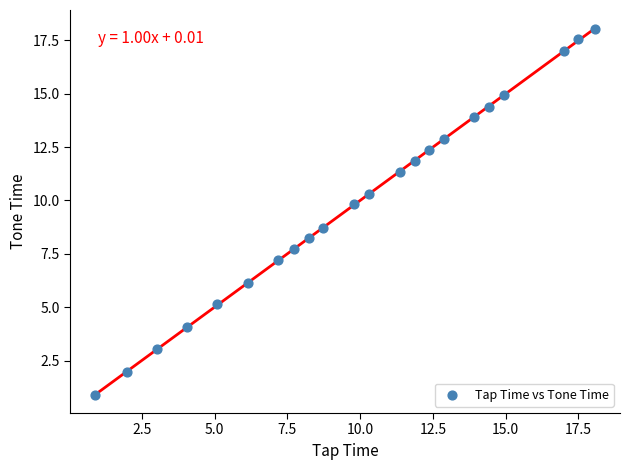

What Y value in the scatter plot is closest to 9?

8.7